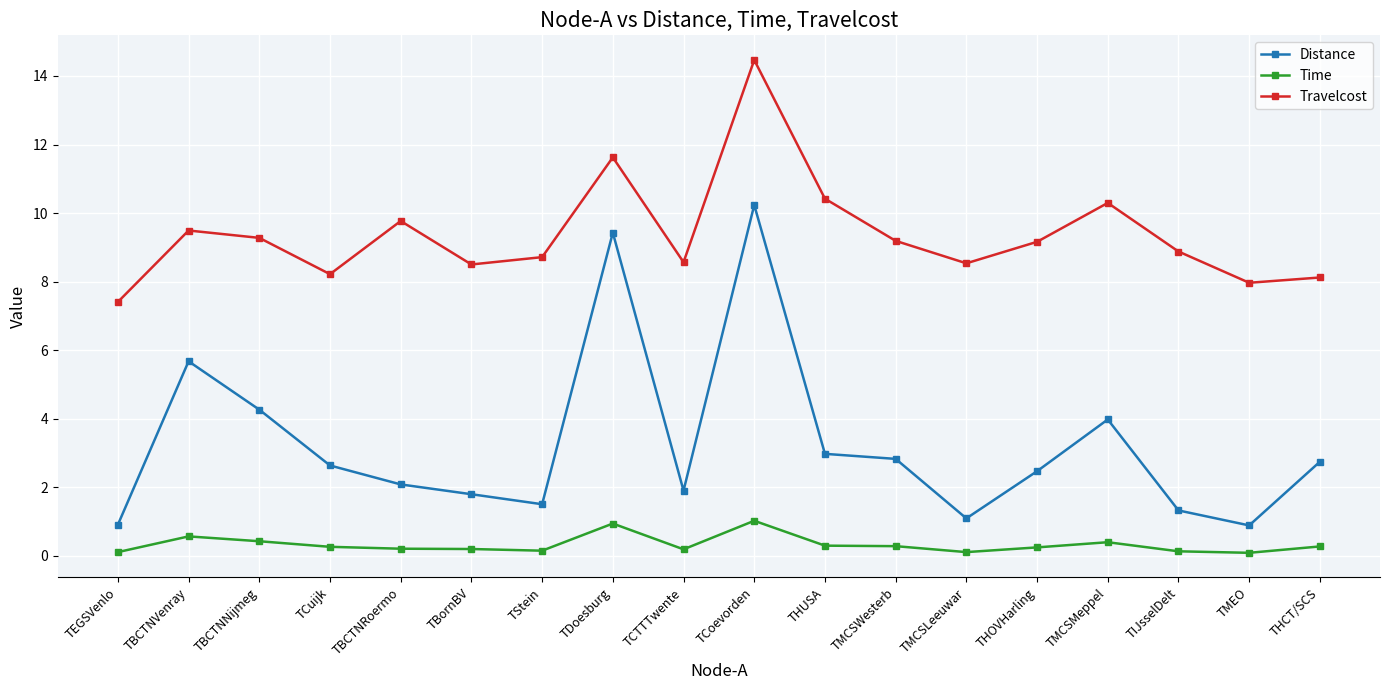

True or false: Distance and Travelcost cross at least once.

False